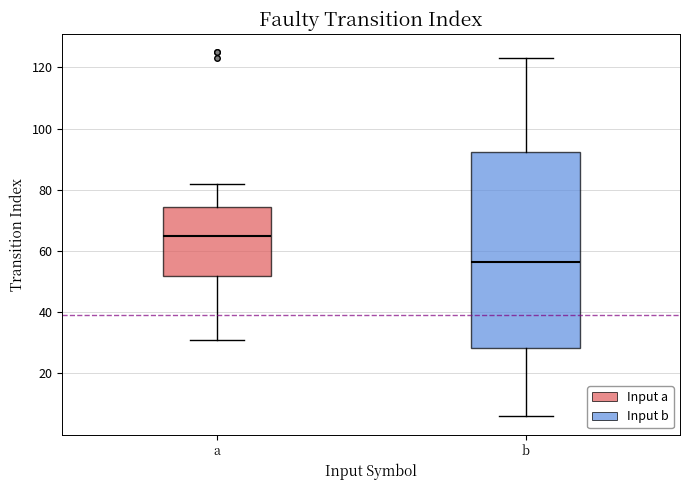

Which box is the tallest, from its lower edge to its upper edge?

b